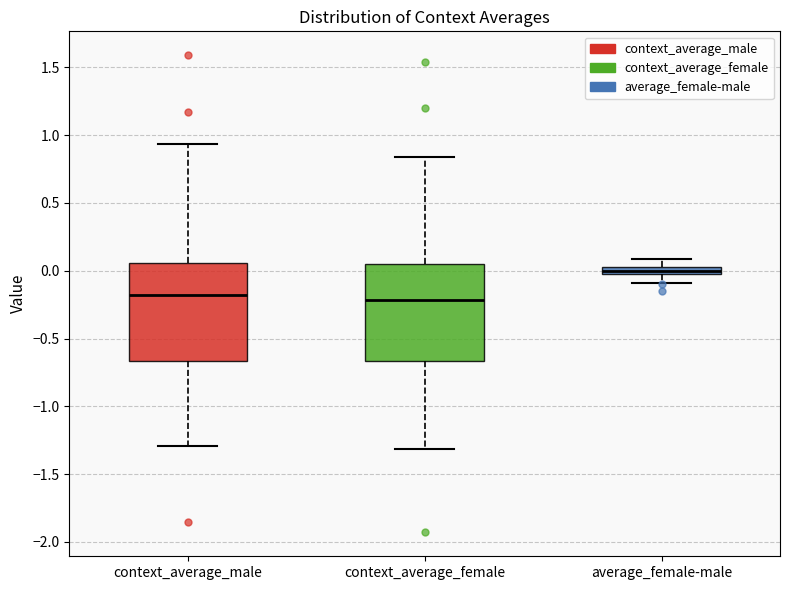

Where is the lower edge of the box for context_average_male on the y-axis? The values are not printed on the chart, so give them approximately, as read against the axis.

-0.65